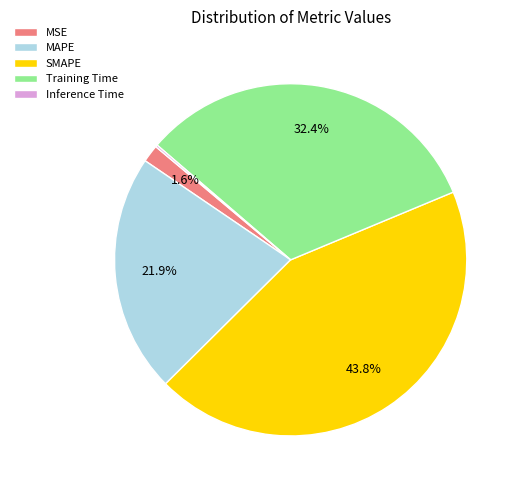

What is the largest slice in the pie chart?

SMAPE